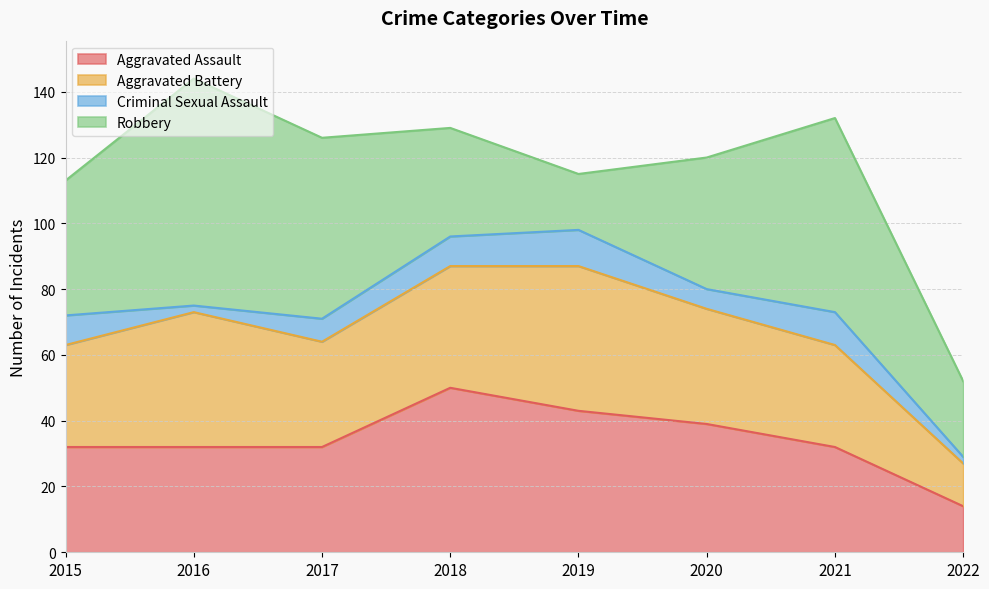

Reading right to left, transcribe all the data shown in this chart.

Aggravated Assault: 14	32	39	43	50	32	32	32
Aggravated Battery: 13	31	35	44	37	32	41	31
Criminal Sexual Assault: 2	10	6	11	9	7	2	9
Robbery: 23	59	40	17	33	55	69	41